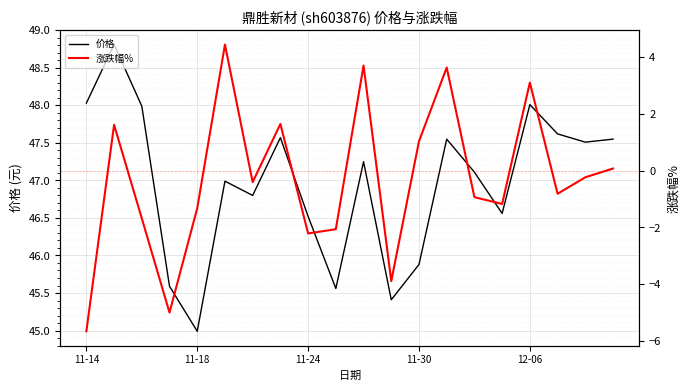

Does the chart display data point markers on the line(s)?

No